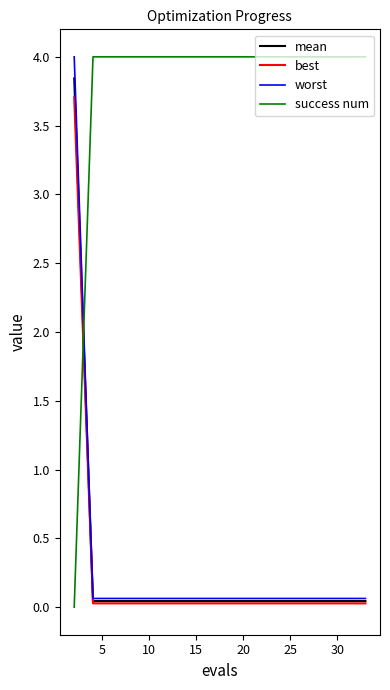

How many intersections are there between success num and best?

1